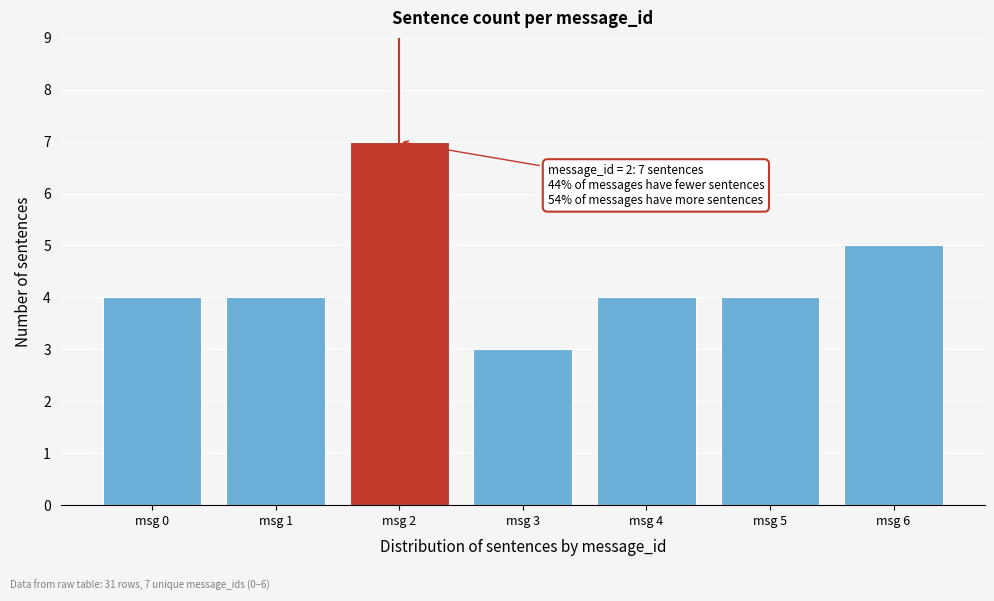

Reading right to left, transcribe all the data shown in this chart.

msg 6=5	msg 5=4	msg 4=4	msg 3=3	msg 2=7	msg 1=4	msg 0=4